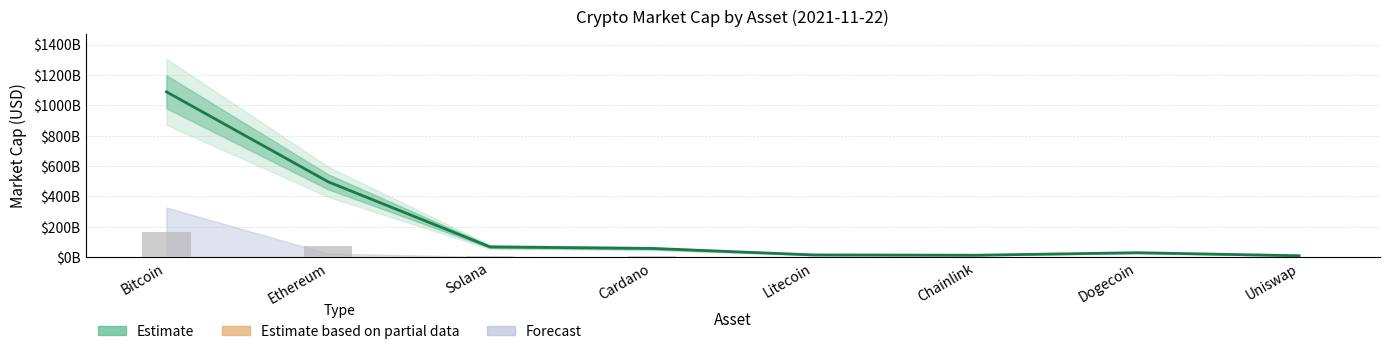

What is the average value?

222047405862